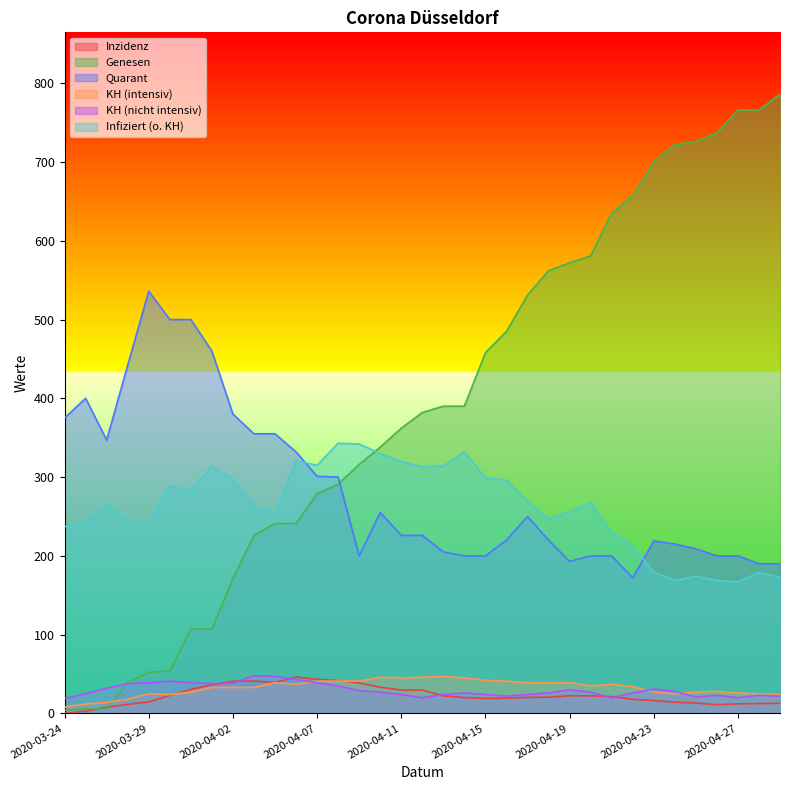

Reading right to left, transcribe all the data shown in this chart.

Inzidenz: 2020-04-29=12.9	2020-04-28=12.5	2020-04-27=12.2	2020-04-26=11.1	2020-04-25=13.2	2020-04-24=14.3	2020-04-23=16.2	2020-04-22=18.0	2020-04-21=21.4	2020-04-20=22.4	2020-04-19=22.5	2020-04-18=20.6	2020-04-17=20.4	2020-04-16=19.5	2020-04-15=19.0	2020-04-14=20.1	2020-04-13=22.4	2020-04-12=29.7	2020-04-11=29.7	2020-04-10=33.3	2020-04-09=38.8	2020-04-08=41.6	2020-04-07=43.3	2020-04-06=46.3	2020-04-05=39.2	2020-04-03=41.2	2020-04-02=40.8	2020-04-01=36.3	2020-03-31=30.6	2020-03-30=22.8	2020-03-29=14.6	2020-03-27=11.6	2020-03-26=7.9	2020-03-25=3.1	2020-03-24=0.0
Genesen: 2020-04-29=786.0	2020-04-28=766.0	2020-04-27=766.0	2020-04-26=737.0	2020-04-25=726.0	2020-04-24=722.0	2020-04-23=700.0	2020-04-22=657.0	2020-04-21=635.0	2020-04-20=581.0	2020-04-19=572.0	2020-04-18=562.0	2020-04-17=531.0	2020-04-16=485.0	2020-04-15=458.0	2020-04-14=390.0	2020-04-13=390.0	2020-04-12=382.0	2020-04-11=362.0	2020-04-10=338.0	2020-04-09=316.0	2020-04-08=291.0	2020-04-07=279.0	2020-04-06=241.0	2020-04-05=241.0	2020-04-03=226.0	2020-04-02=171.0	2020-04-01=107.0	2020-03-31=107.0	2020-03-30=54.0	2020-03-29=52.0	2020-03-27=39.0	2020-03-26=6.0	2020-03-25=6.0	2020-03-24=4.0
Quarant: 2020-04-29=190.0	2020-04-28=190.0	2020-04-27=200.0	2020-04-26=200.0	2020-04-25=209.0	2020-04-24=215.0	2020-04-23=219.0	2020-04-22=172.0	2020-04-21=200.0	2020-04-20=200.0	2020-04-19=193.0	2020-04-18=220.0	2020-04-17=250.0	2020-04-16=220.0	2020-04-15=200.0	2020-04-14=200.0	2020-04-13=205.0	2020-04-12=226.0	2020-04-11=226.0	2020-04-10=255.0	2020-04-09=200.0	2020-04-08=300.0	2020-04-07=301.0	2020-04-06=332.0	2020-04-05=355.0	2020-04-03=355.0	2020-04-02=380.0	2020-04-01=460.0	2020-03-31=500.0	2020-03-30=500.0	2020-03-29=536.0	2020-03-27=442.0	2020-03-26=347.0	2020-03-25=400.0	2020-03-24=375.0
KH (intensiv): 2020-04-29=24.0	2020-04-28=25.0	2020-04-27=26.0	2020-04-26=28.0	2020-04-25=27.0	2020-04-24=25.0	2020-04-23=27.0	2020-04-22=34.0	2020-04-21=37.0	2020-04-20=35.0	2020-04-19=39.0	2020-04-18=39.0	2020-04-17=39.0	2020-04-16=41.0	2020-04-15=42.0	2020-04-14=45.0	2020-04-13=47.0	2020-04-12=46.0	2020-04-11=45.0	2020-04-10=46.0	2020-04-09=41.0	2020-04-08=41.0	2020-04-07=41.0	2020-04-06=37.0	2020-04-05=39.0	2020-04-03=33.0	2020-04-02=33.0	2020-04-01=33.0	2020-03-31=27.0	2020-03-30=24.0	2020-03-29=25.0	2020-03-27=18.0	2020-03-26=14.0	2020-03-25=12.0	2020-03-24=8.0
KH (nicht intensiv): 2020-04-29=22.0	2020-04-28=23.0	2020-04-27=20.0	2020-04-26=23.0	2020-04-25=21.0	2020-04-24=28.0	2020-04-23=31.0	2020-04-22=26.0	2020-04-21=20.0	2020-04-20=27.0	2020-04-19=30.0	2020-04-18=26.0	2020-04-17=24.0	2020-04-16=22.0	2020-04-15=24.0	2020-04-14=26.0	2020-04-13=24.0	2020-04-12=20.0	2020-04-11=24.0	2020-04-10=27.0	2020-04-09=29.0	2020-04-08=35.0	2020-04-07=39.0	2020-04-06=43.0	2020-04-05=47.0	2020-04-03=48.0	2020-04-02=38.0	2020-04-01=38.0	2020-03-31=39.0	2020-03-30=41.0	2020-03-29=39.0	2020-03-27=38.0	2020-03-26=32.0	2020-03-25=25.0	2020-03-24=19.0
Infiziert (o. KH): 2020-04-29=173.0	2020-04-28=179.0	2020-04-27=167.0	2020-04-26=169.0	2020-04-25=174.0	2020-04-24=169.0	2020-04-23=179.0	2020-04-22=213.0	2020-04-21=230.0	2020-04-20=268.0	2020-04-19=256.0	2020-04-18=247.0	2020-04-17=269.0	2020-04-16=296.0	2020-04-15=299.0	2020-04-14=332.0	2020-04-13=314.0	2020-04-12=313.0	2020-04-11=320.0	2020-04-10=330.0	2020-04-09=342.0	2020-04-08=343.0	2020-04-07=315.0	2020-04-06=321.0	2020-04-05=255.0	2020-04-03=264.0	2020-04-02=297.0	2020-04-01=314.0	2020-03-31=283.0	2020-03-30=289.0	2020-03-29=243.0	2020-03-27=245.0	2020-03-26=265.0	2020-03-25=244.0	2020-03-24=237.0